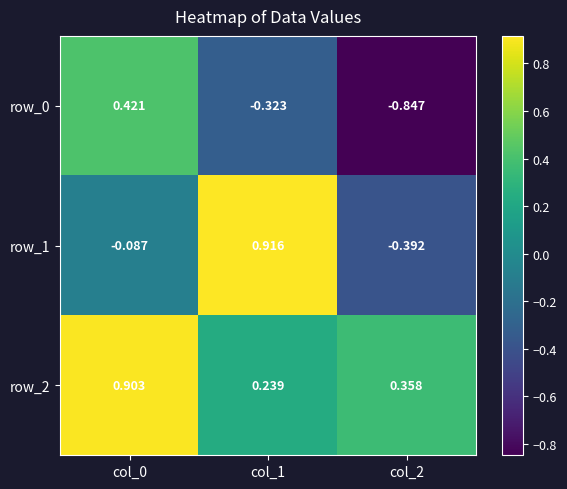

Is the value of row_2 at col_1 greater than the value of row_1 at col_1?

No